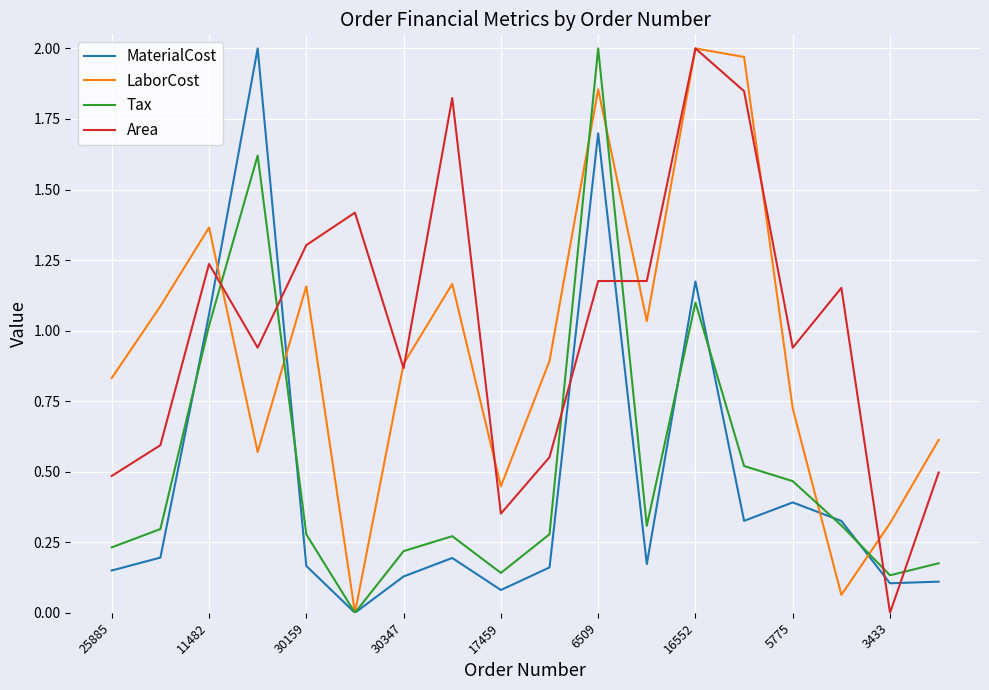

What is the difference between the maximum and minimum values in the LaborCost series?

2.0